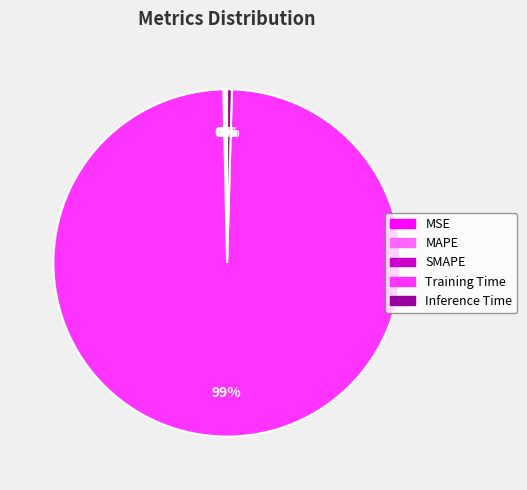

Is it true that Inference Time is 0% of the pie?

True